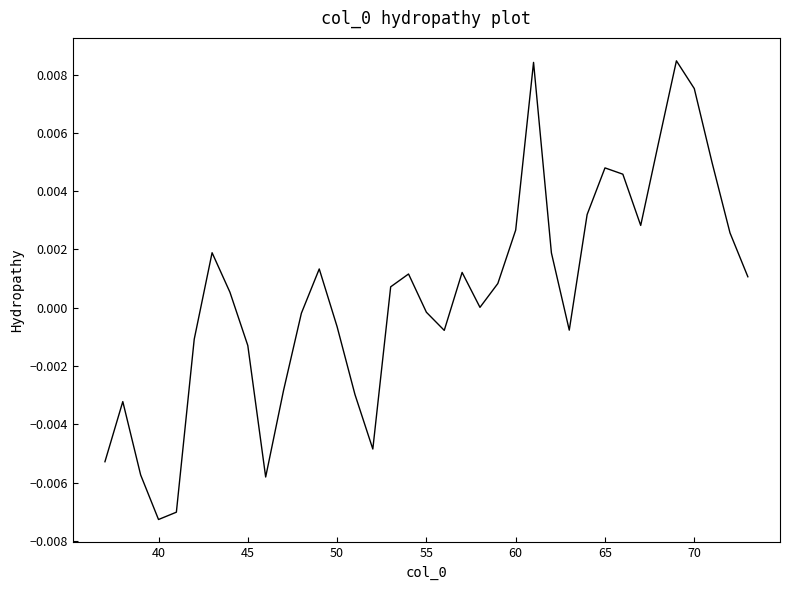

How many lines are shown in the chart?

1